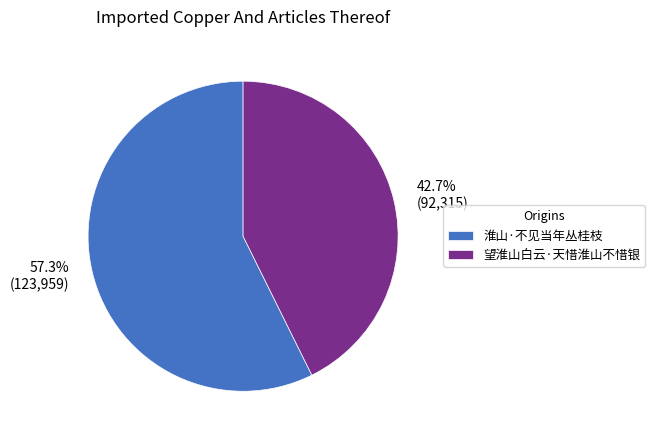

What is the ratio of the value at 淮山·不见当年丛桂枝 to the value at 望淮山白云·天惜淮山不惜银?

1.3